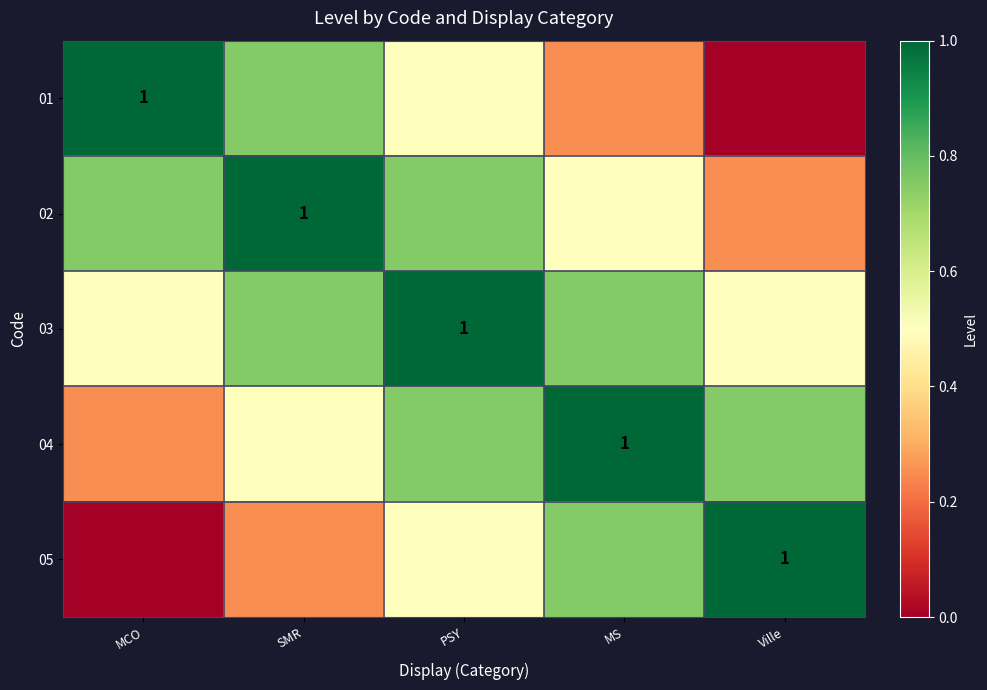

What is the total value across all series at MS?

3.2